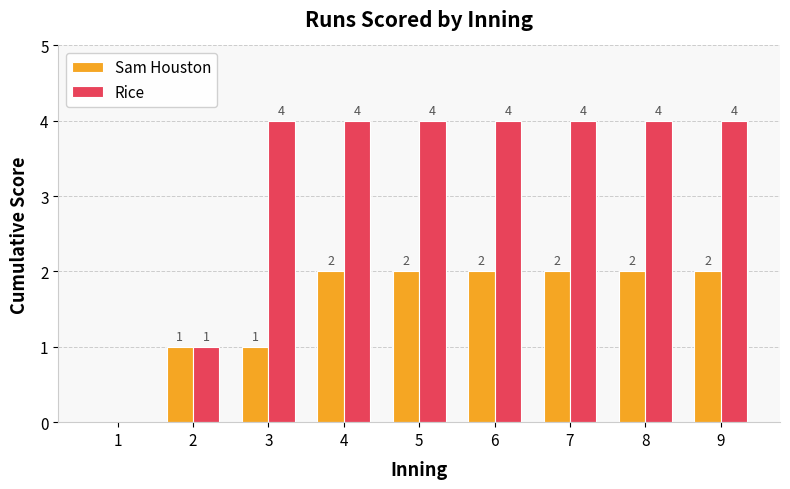

How many values in Rice are above zero?

8